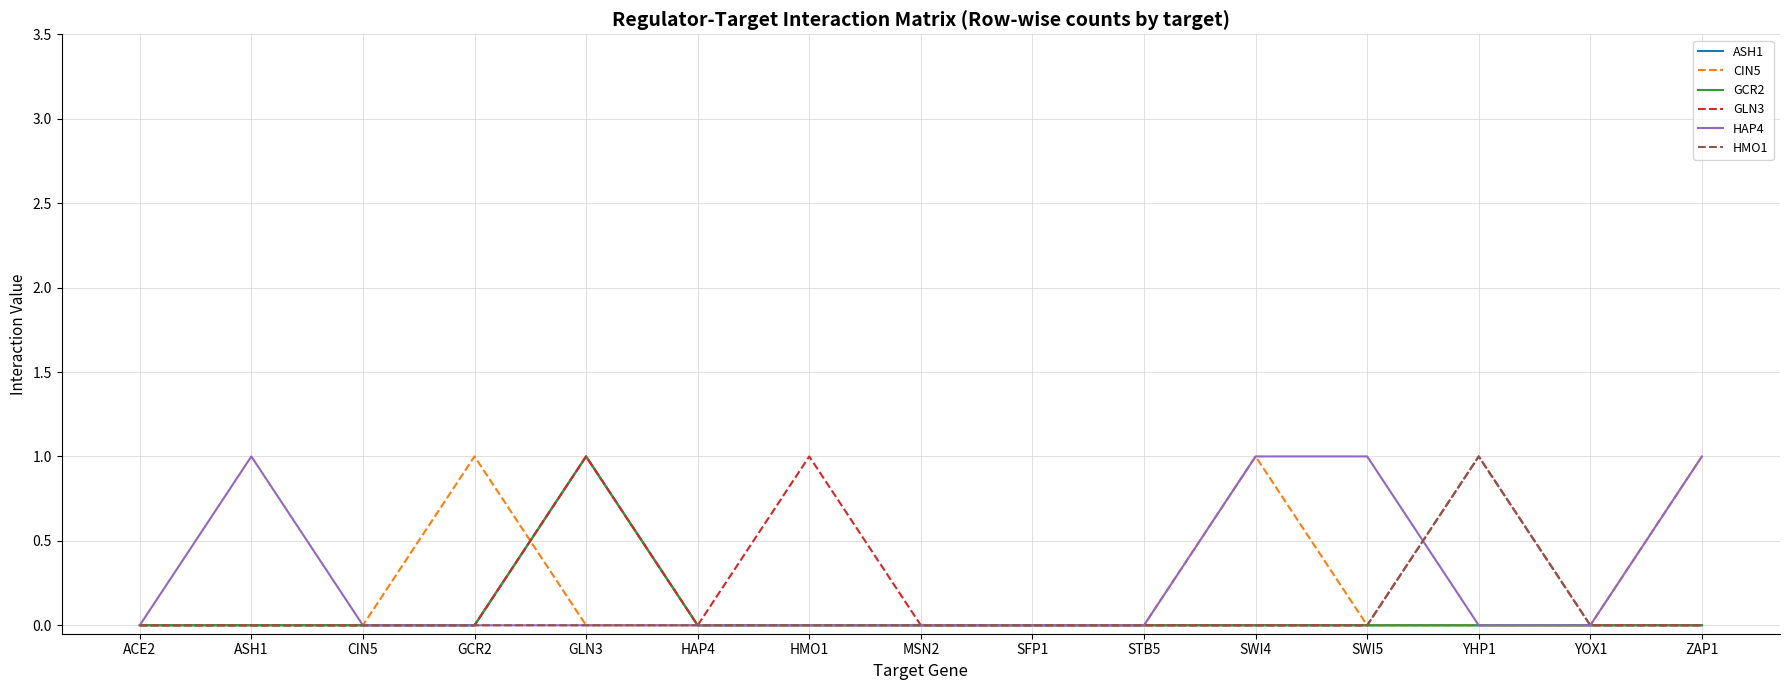

What position from the left is YOX1?

14